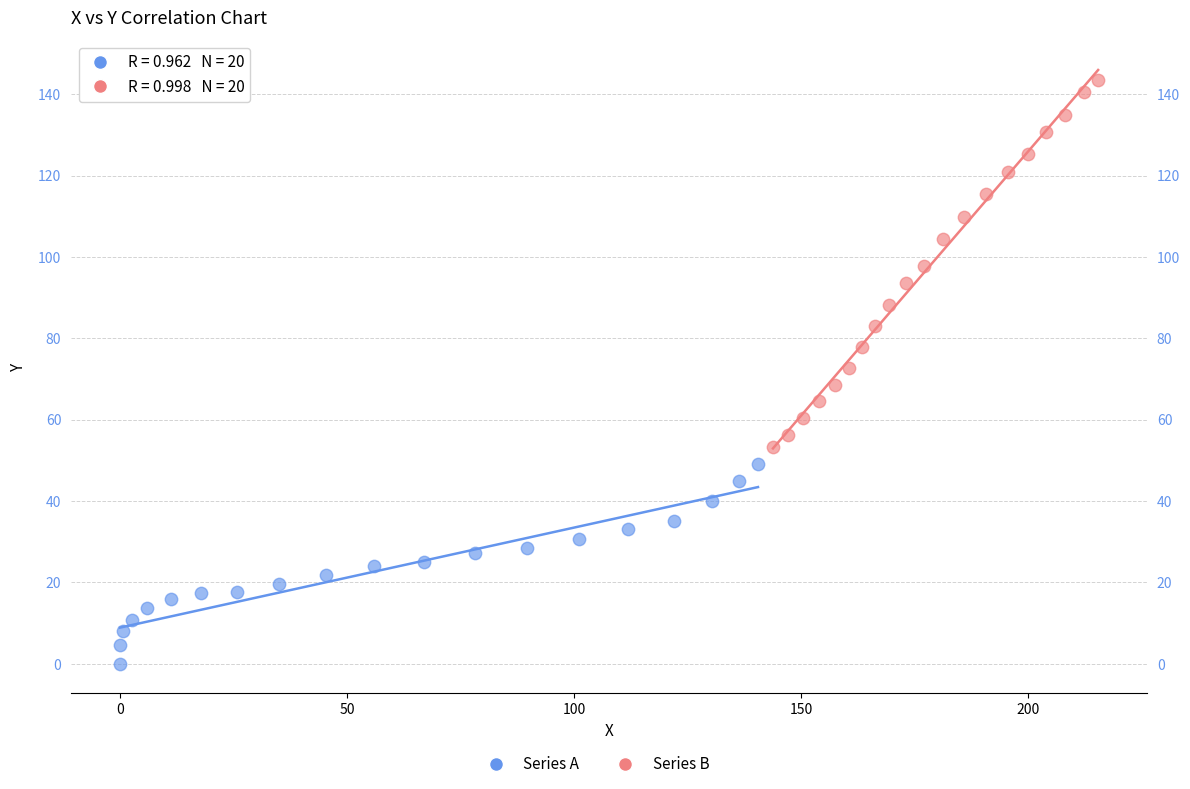

Which series contains the highest Y value?

Series B